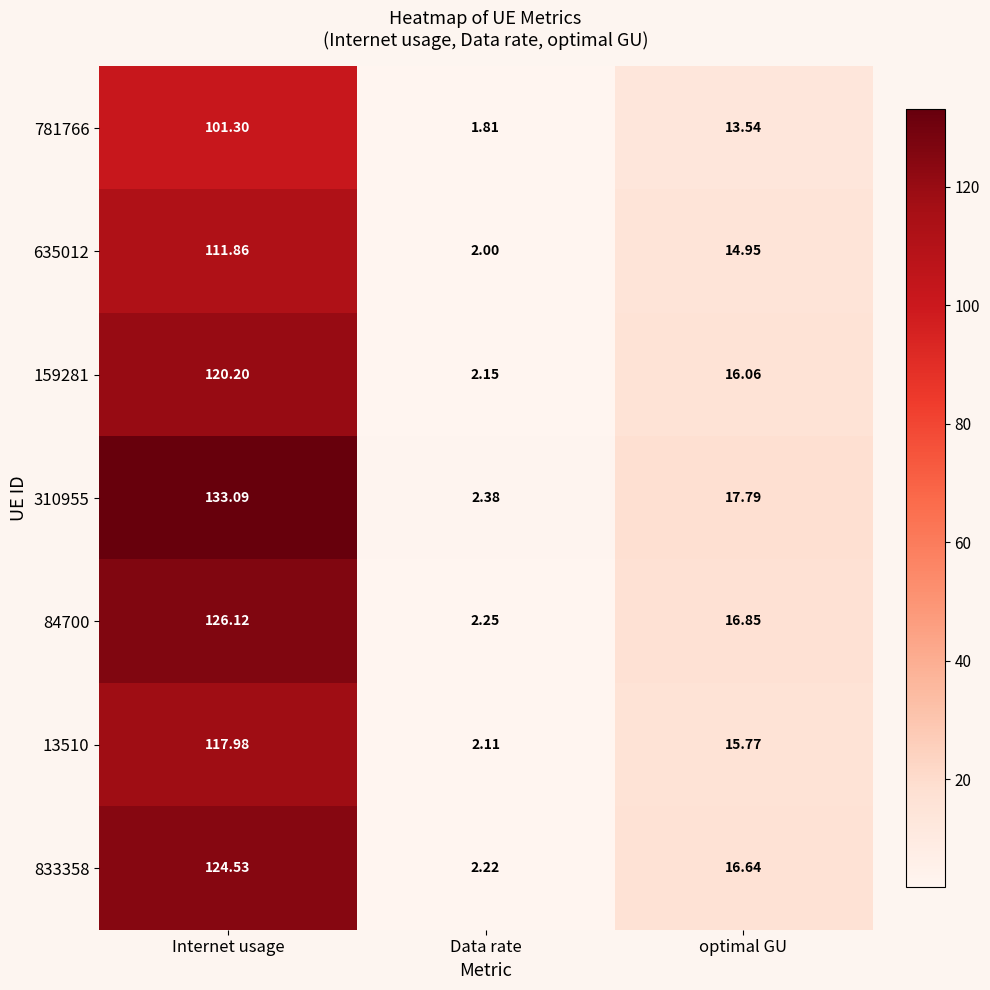

What is the maximum value shown in the chart?

133.1